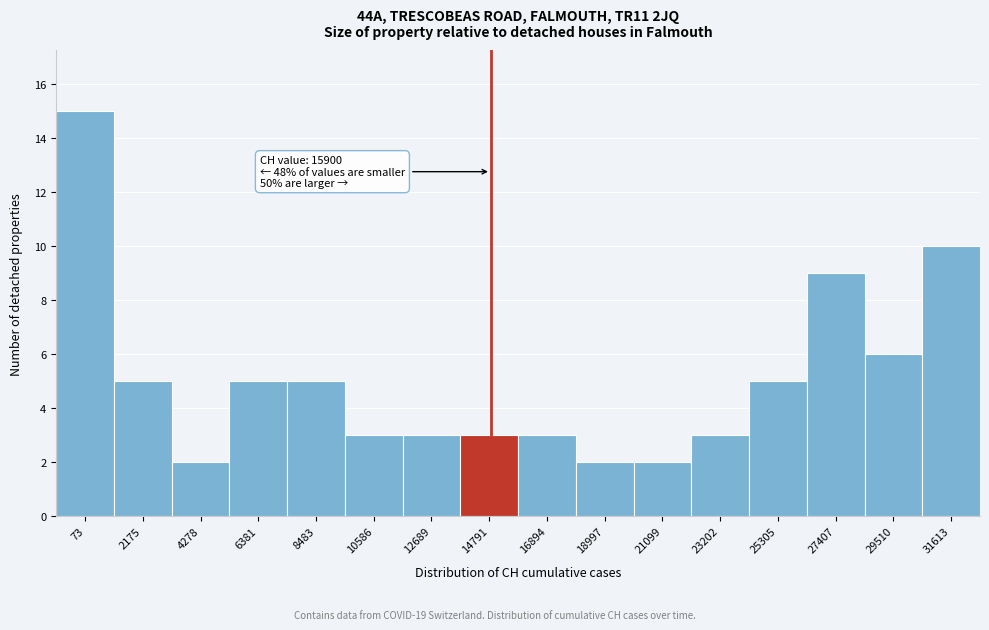

Reading right to left, transcribe all the data shown in this chart.

10	6	9	5	3	2	2	3	3	3	3	5	5	2	5	15